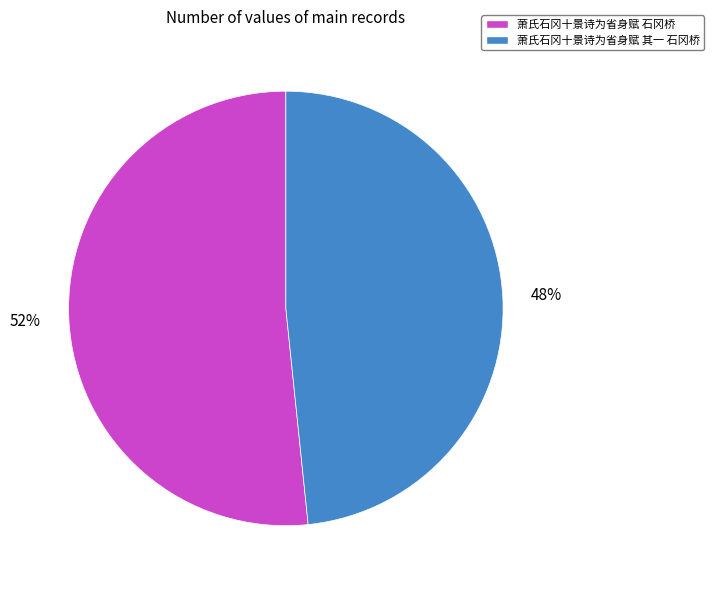

To the nearest percent, what portion does 萧氏石冈十景诗为省身赋 其一 石冈桥 represent?

48%